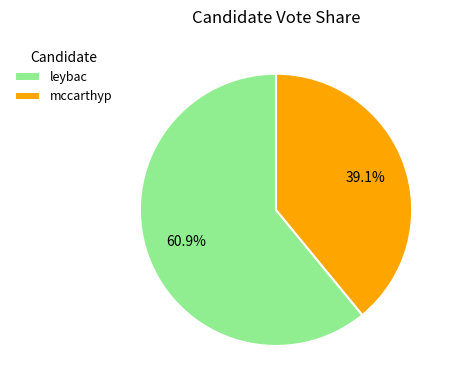

Which category accounts for the majority?

leybac